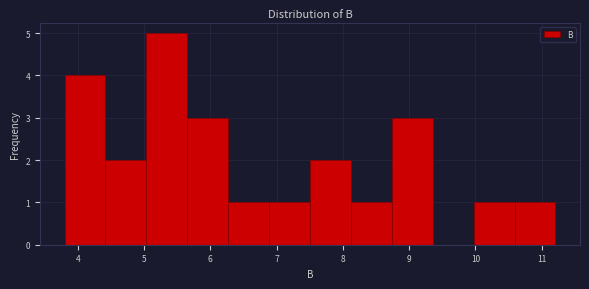

How tall is the bar that spans 10.6 to 11.2 on the x-axis? Neither the bar edges nor the heights are printed on the chart, so give them approximately, as read against the axes.

1